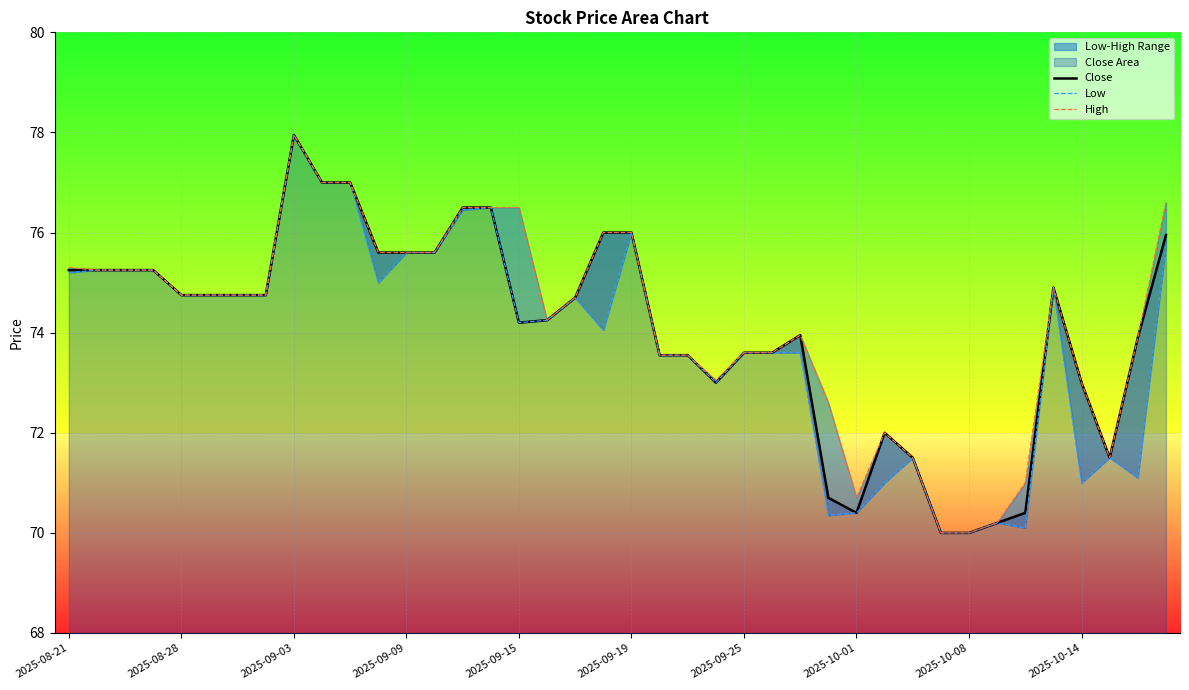

Is it true that Close equals 75.6 at 2025-09-09?

True